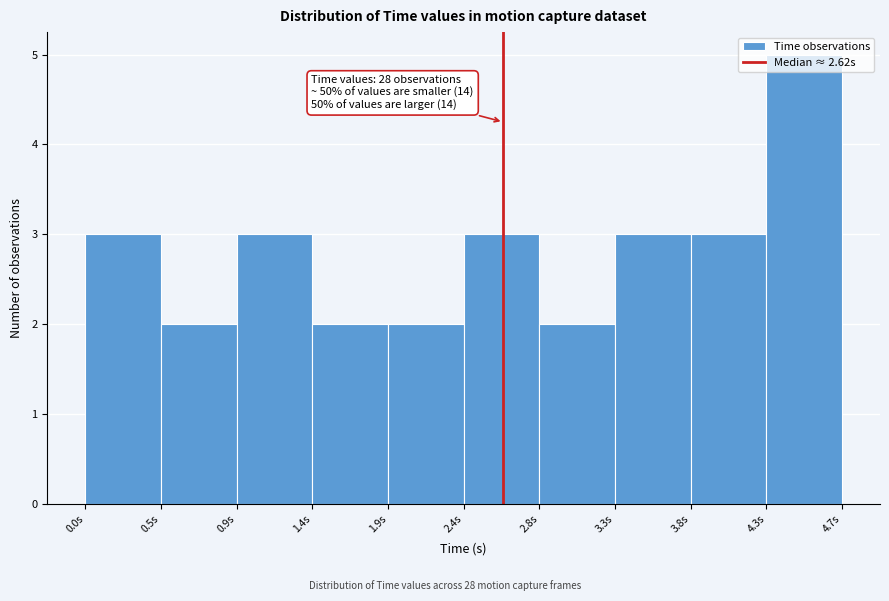

Over which range of the x-axis is the bar tallest?

4.25 to 4.75